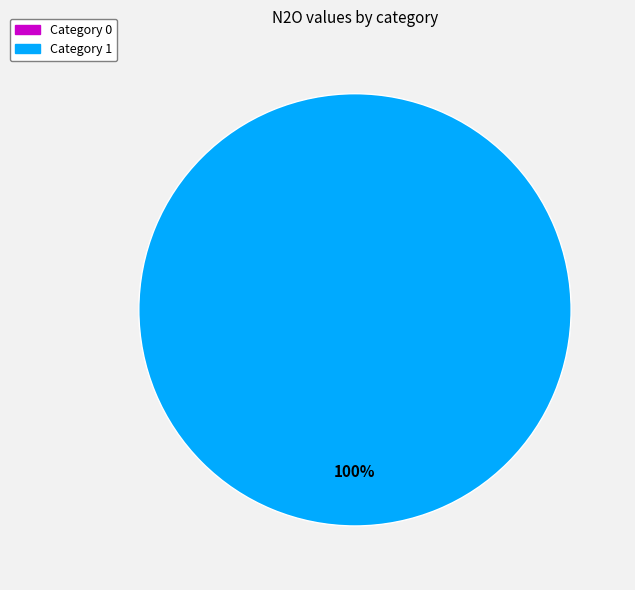

True or false: 1 accounts for 87% of the total.

False